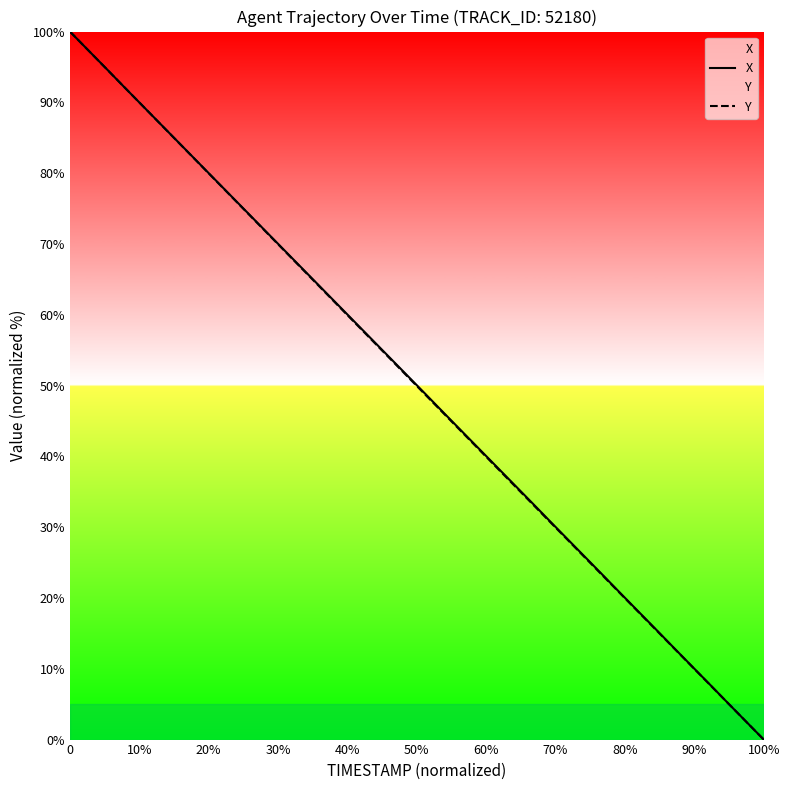

What is the difference between the maximum and minimum values in the Y series?

100.0